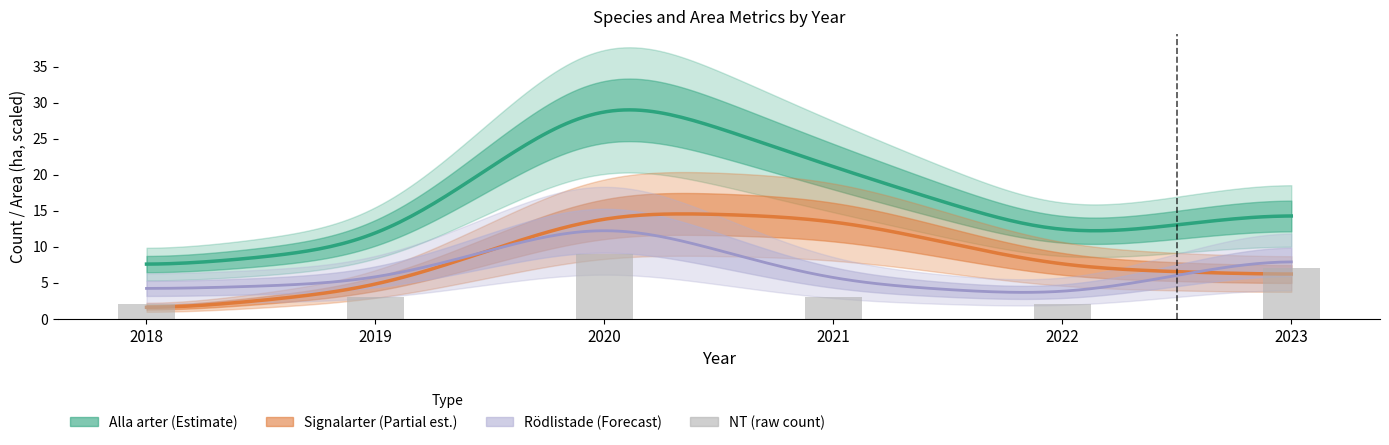

The value at 2018 is 3. True or false?

False